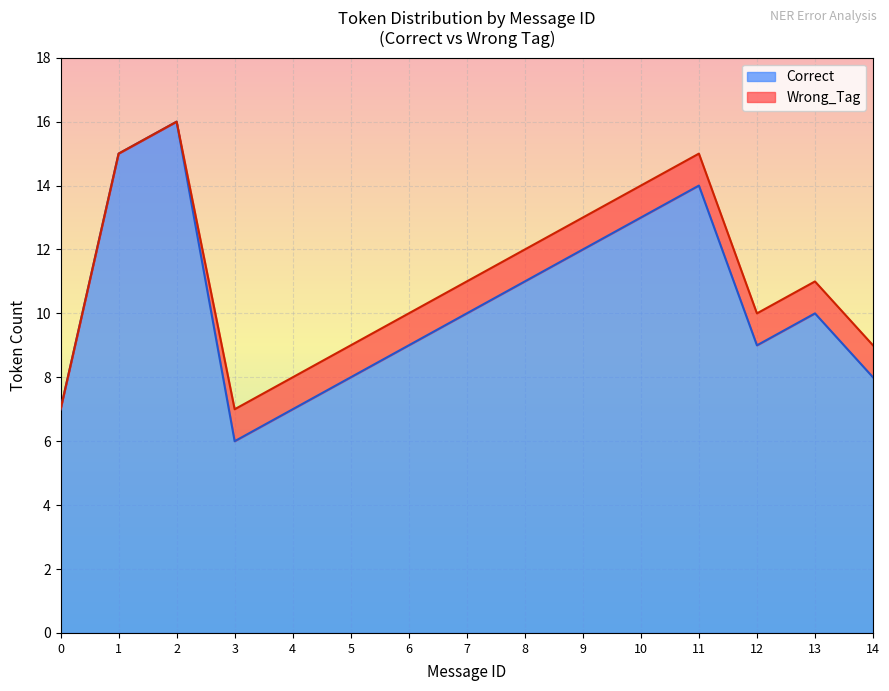

True or false: Correct has a value of 8 at 5.

True